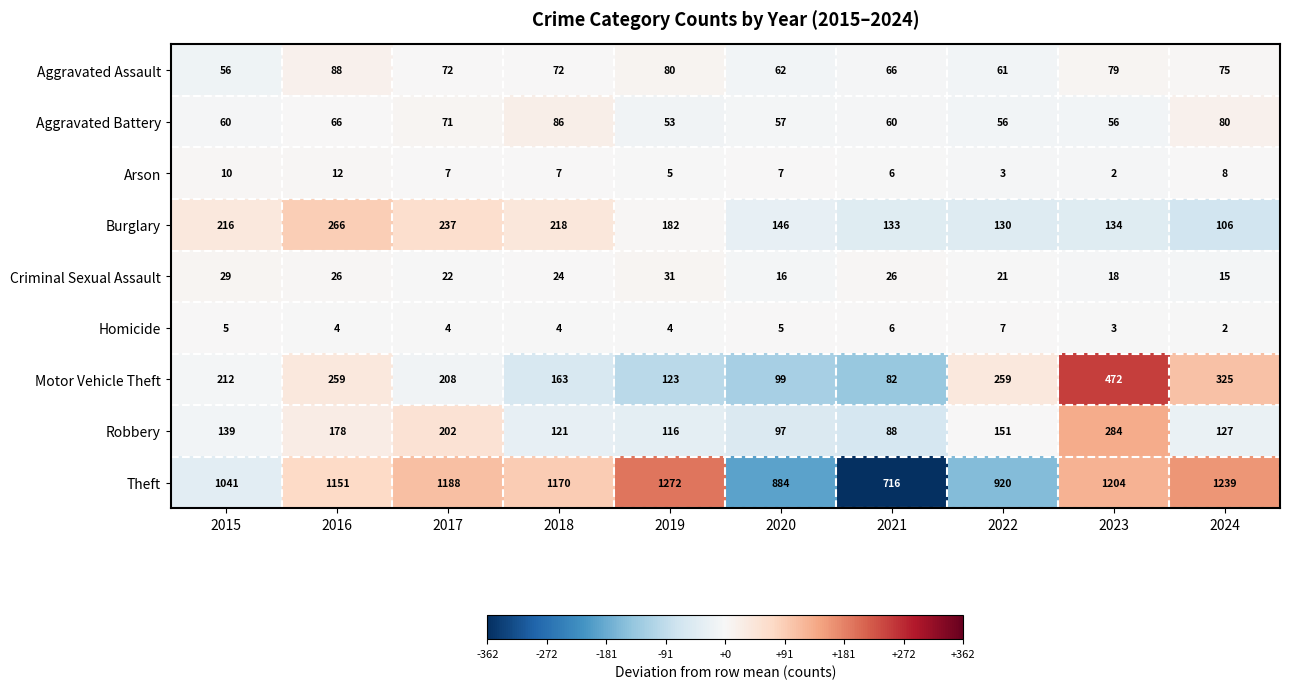

What value does the Arson series have at 2017?

7